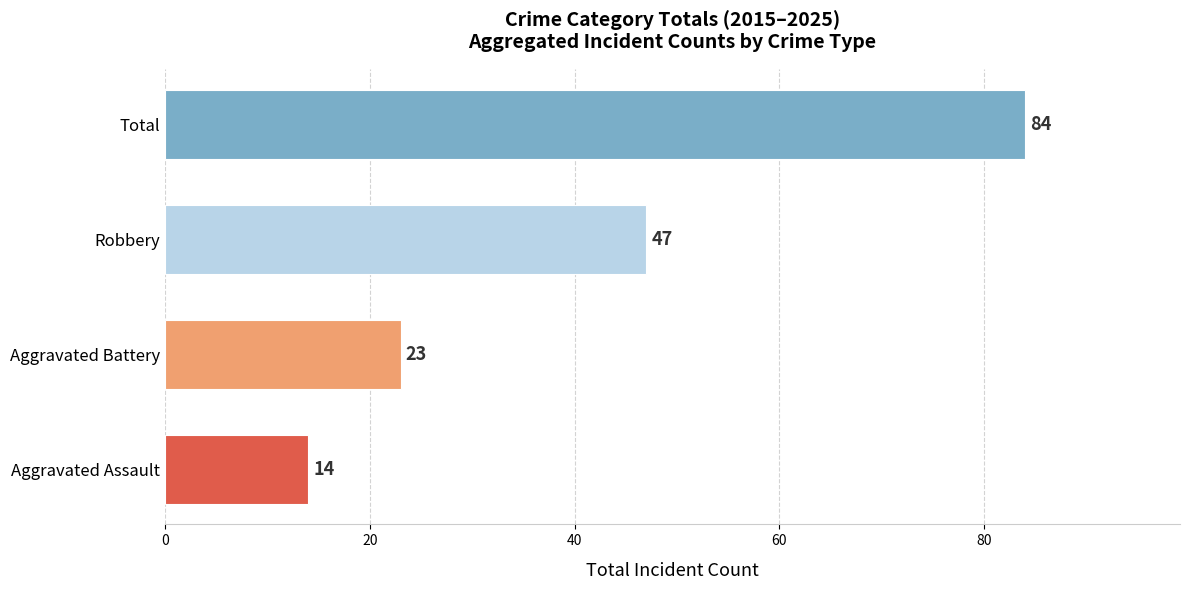

What is the average value?

42